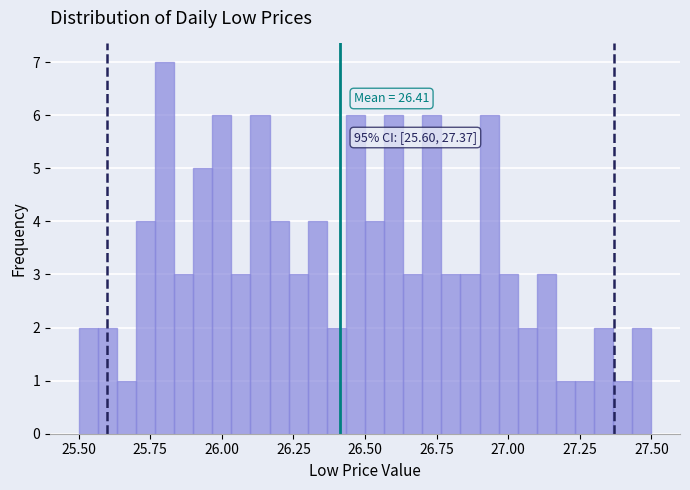

Around what value on the x-axis is the tallest bar? Give the approximate position of its centre, as read against the axis.

25.80